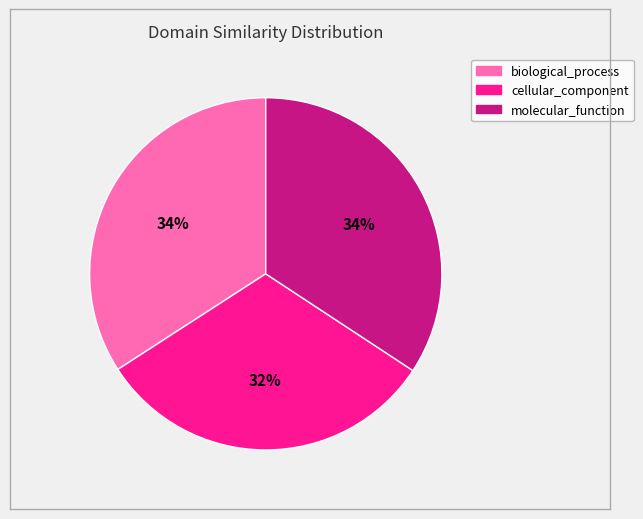

True or false: cellular_component accounts for 32% of the total.

True